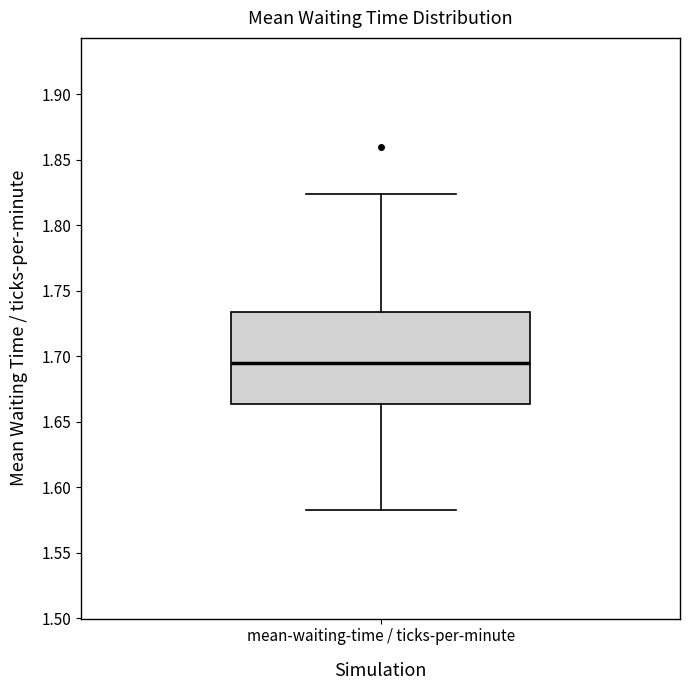

Transcribe this box plot: give where the median line is, the range the box spans, and where the two whiskers end, as read against the y-axis. The values are not printed on the chart, so give them approximately, as read against the axis.

median 1.695, box 1.665 to 1.735, whiskers 1.585 to 1.825